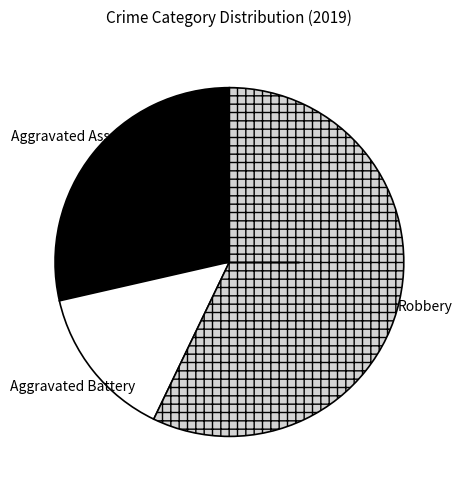

Does any single category account for the majority?

Yes